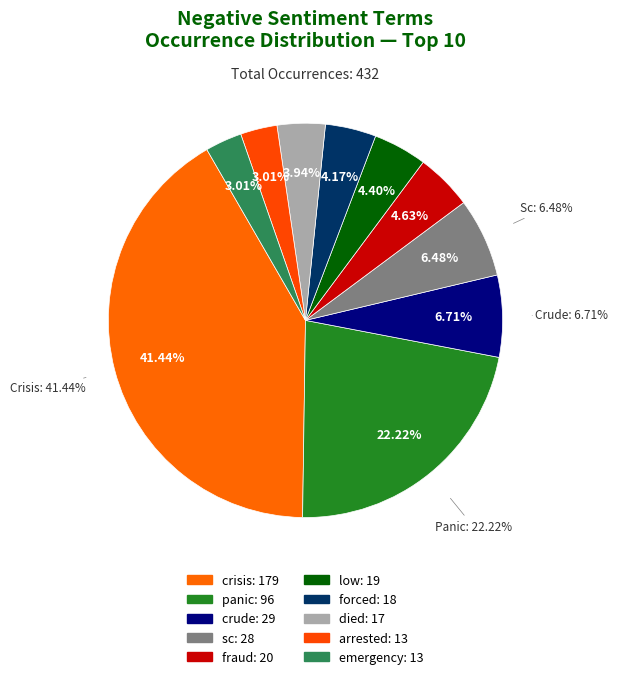

True or false: crisis accounts for 41% of the total.

True